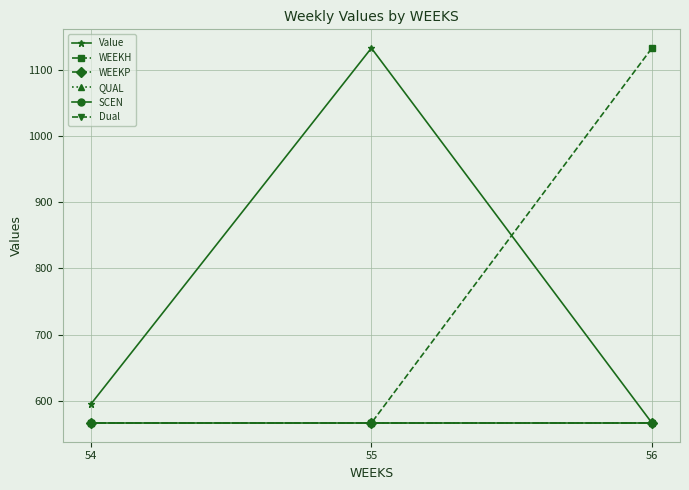

How many lines are shown in the chart?

6